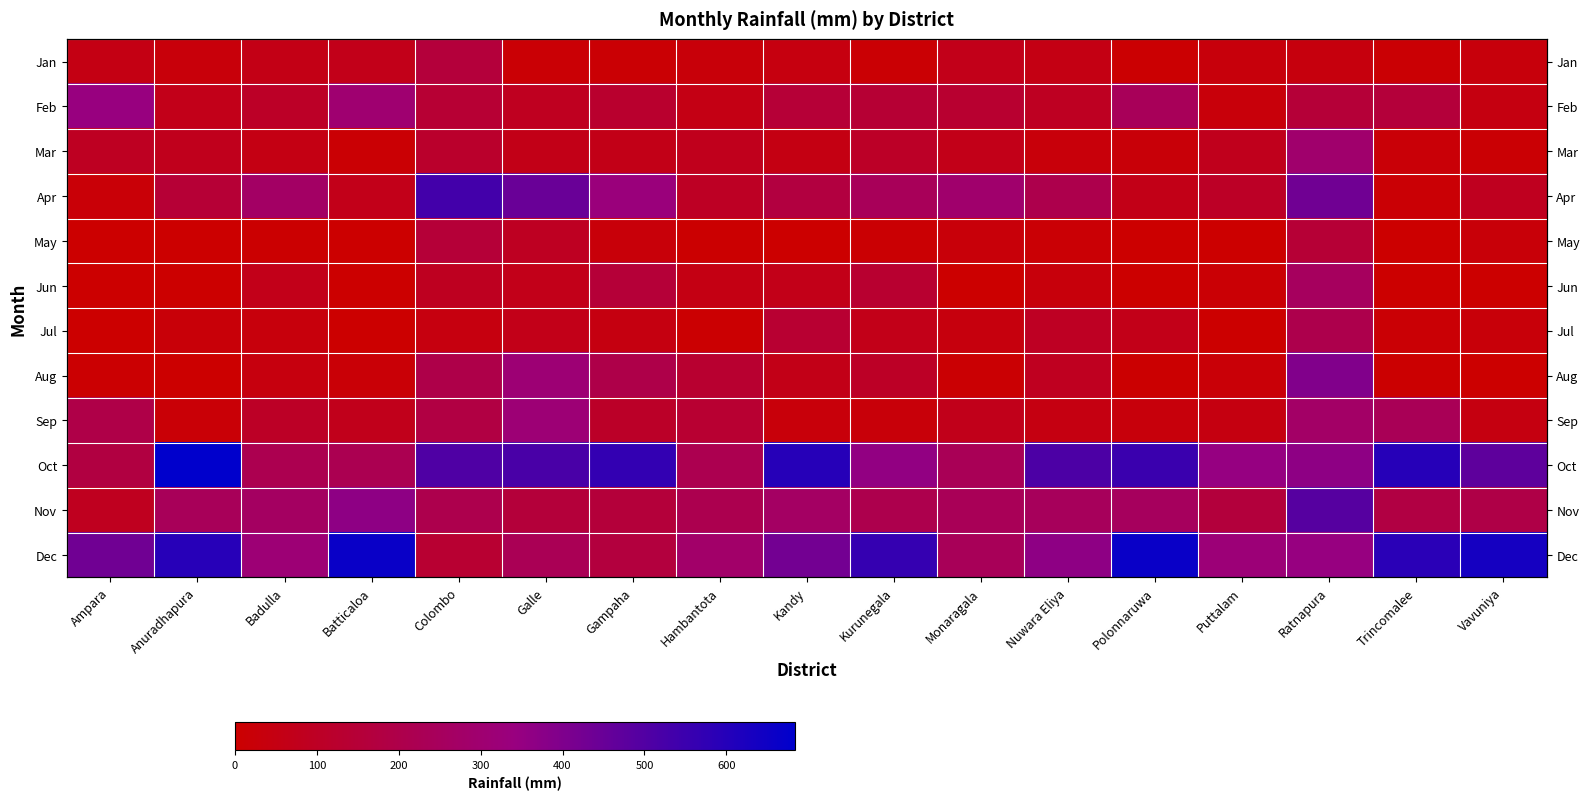

How many categories are shown in the chart?

17